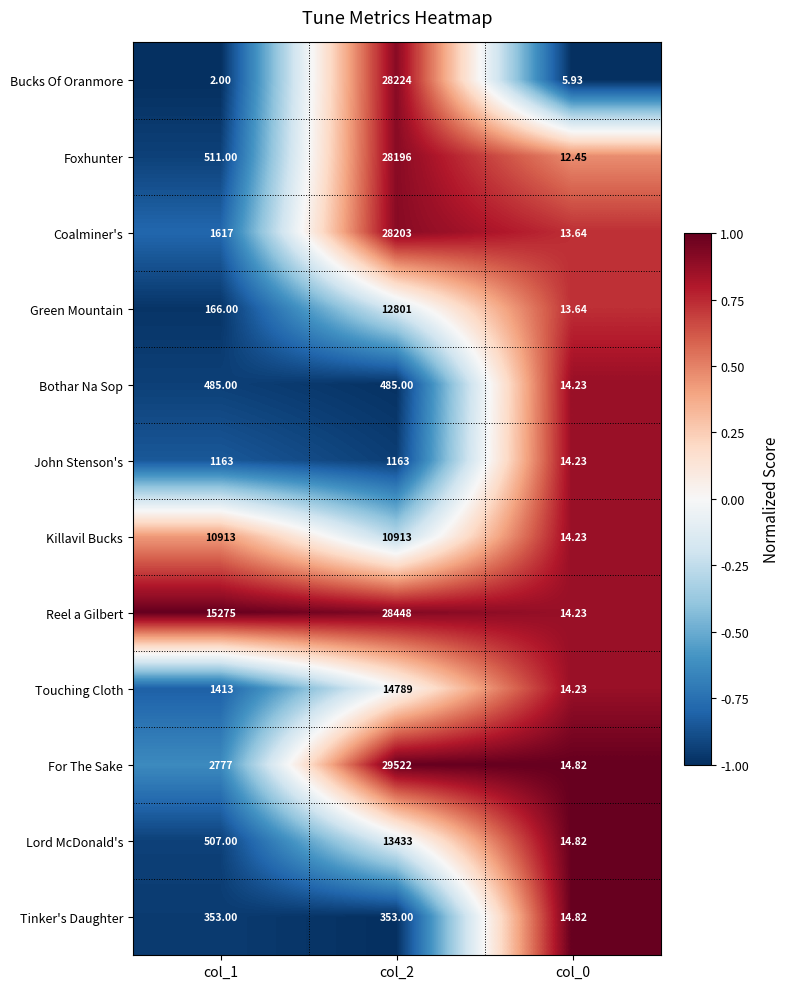

Rank the series at col_2 from highest to lowest value.

For The Sake, Reel a Gilbert, Bucks Of Oranmore, Coalminer's, Foxhunter, Touching Cloth, Lord McDonald's, Green Mountain, Killavil Bucks, John Stenson's, Bothar Na Sop, Tinker's Daughter